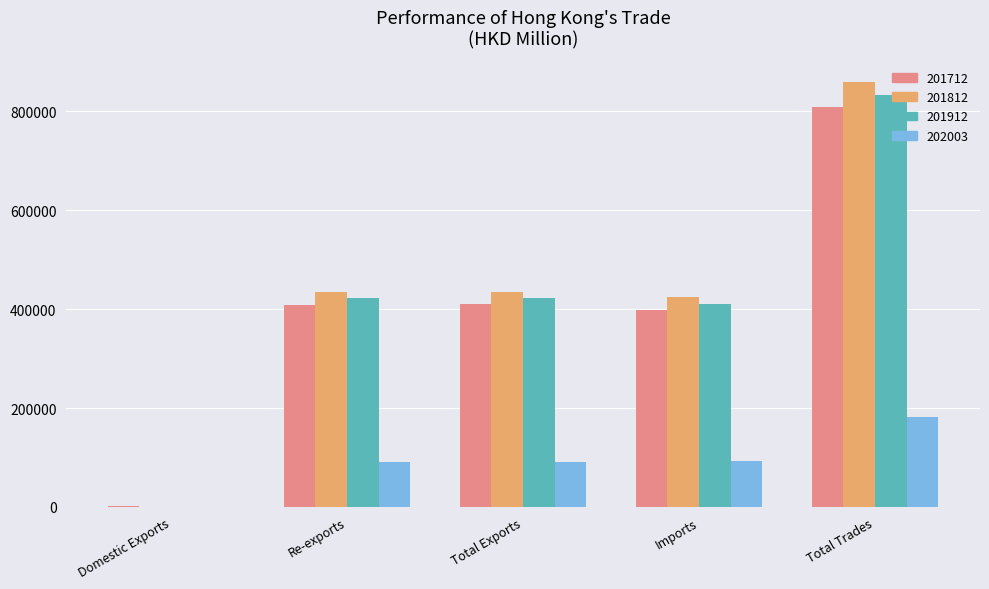

What is the total value across all series at Total Trades?

2685515.4